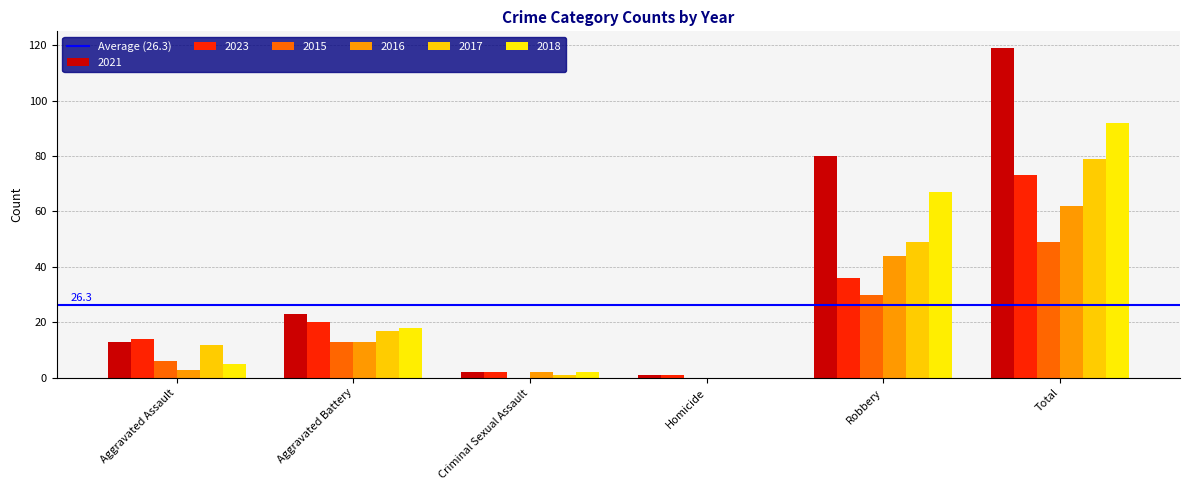

How many data points does each series have?

6